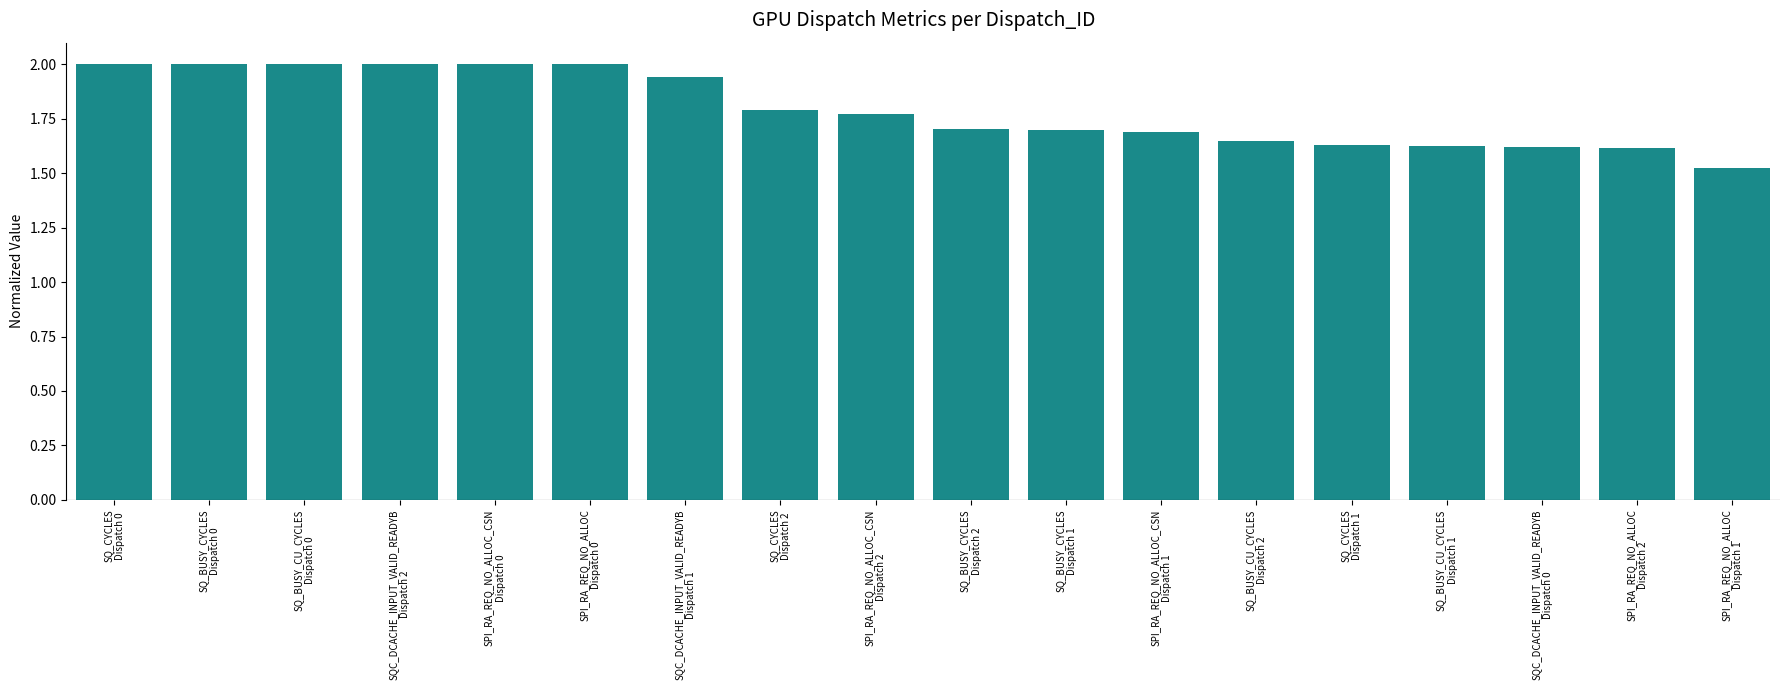

What is the value of the 5th bar from the left?

2.0